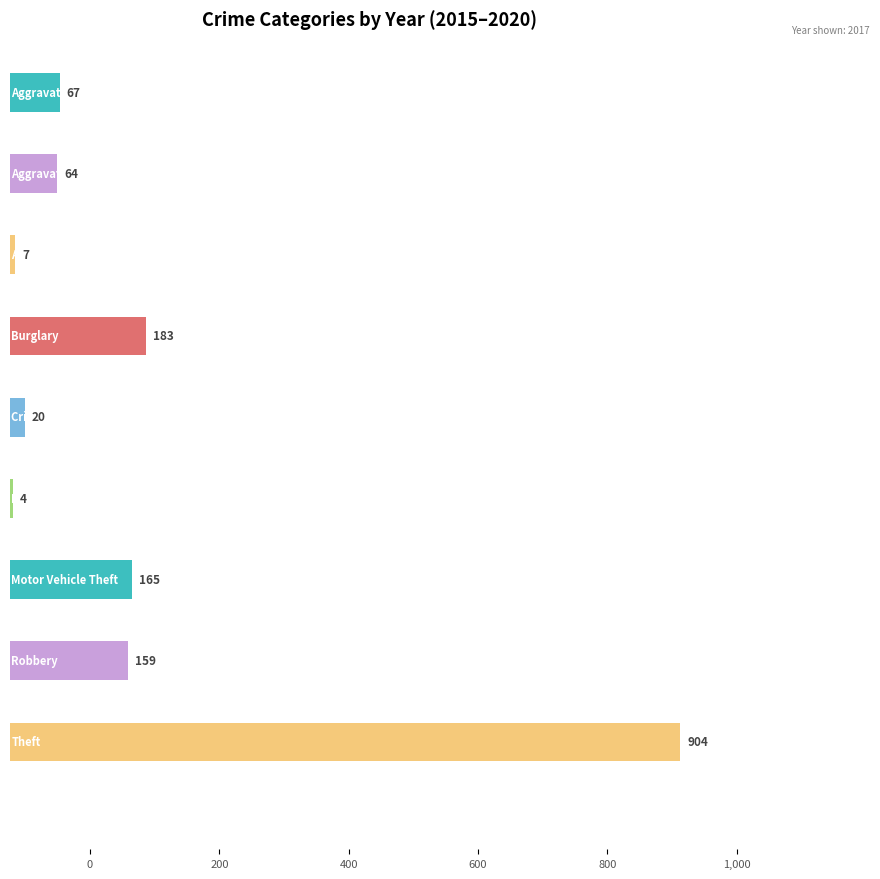

What is the difference between the maximum and minimum values in the 2019 series?

924